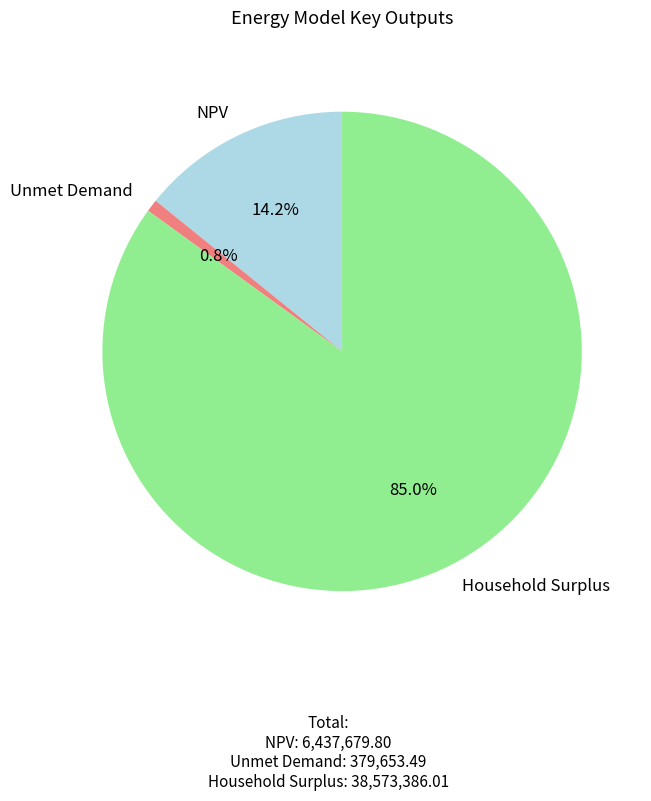

Which slice is the smallest?

Unmet Demand